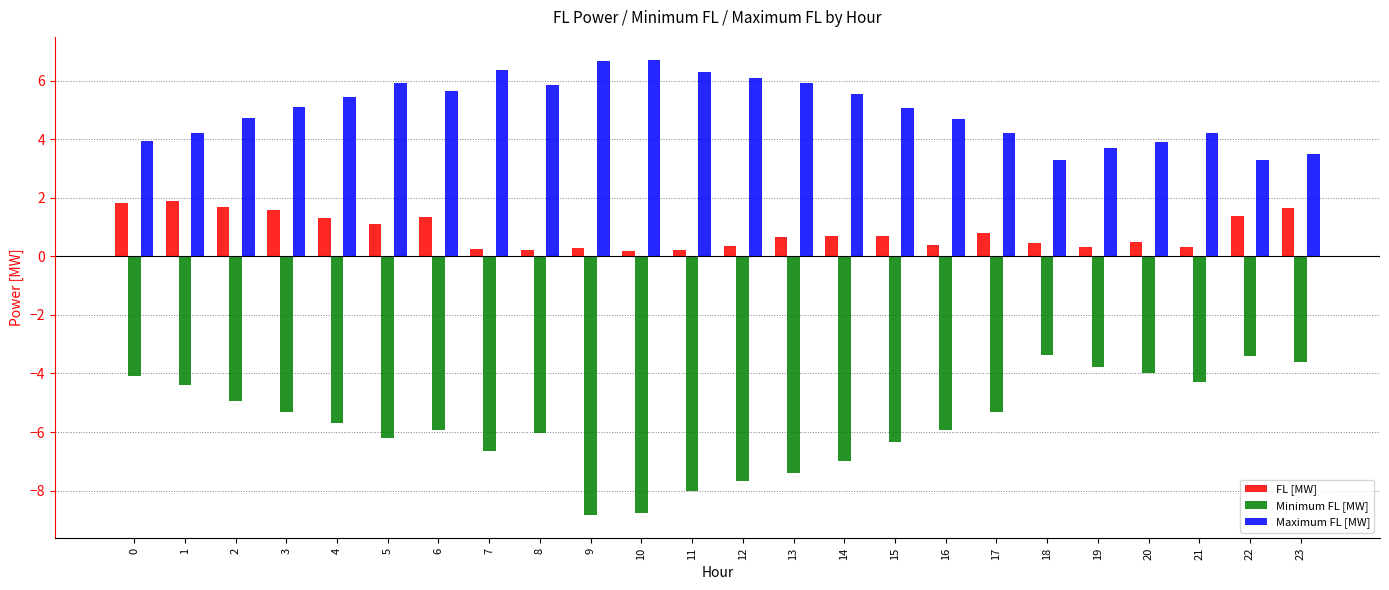

Count the number of categories in the chart.

24